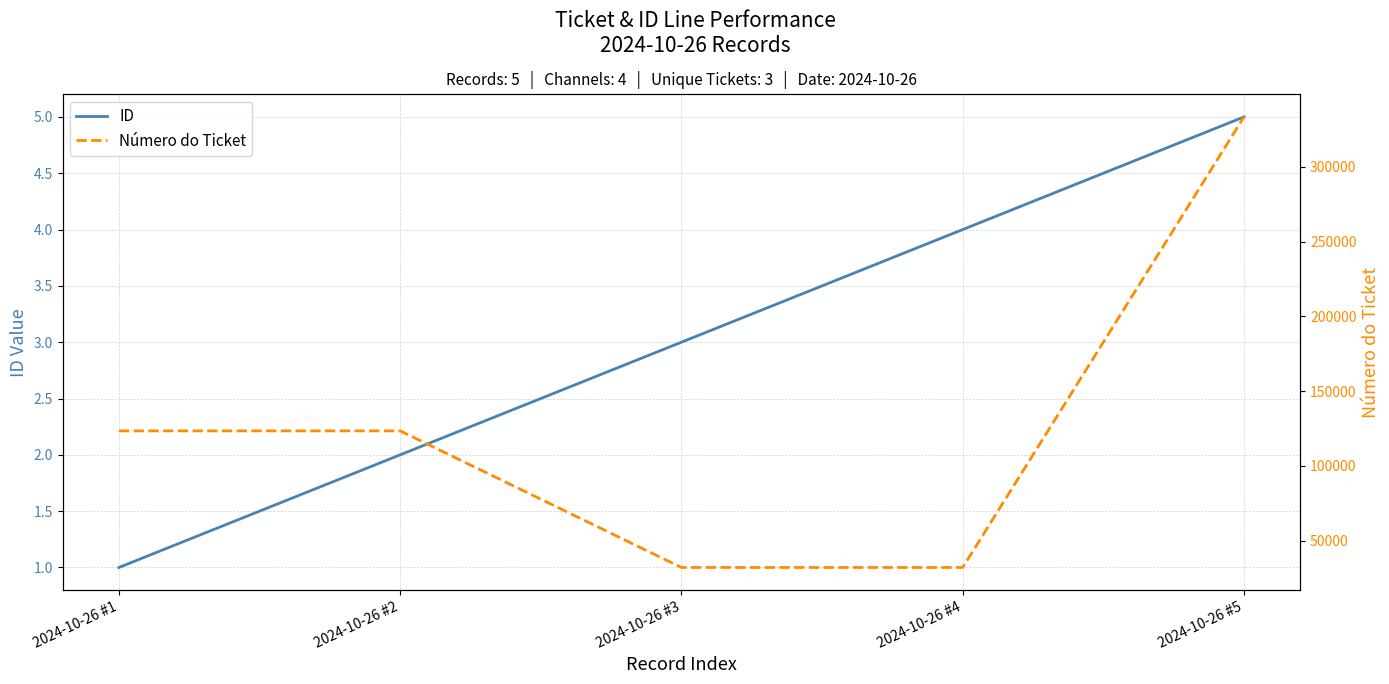

What is the average value of the ID series?

3